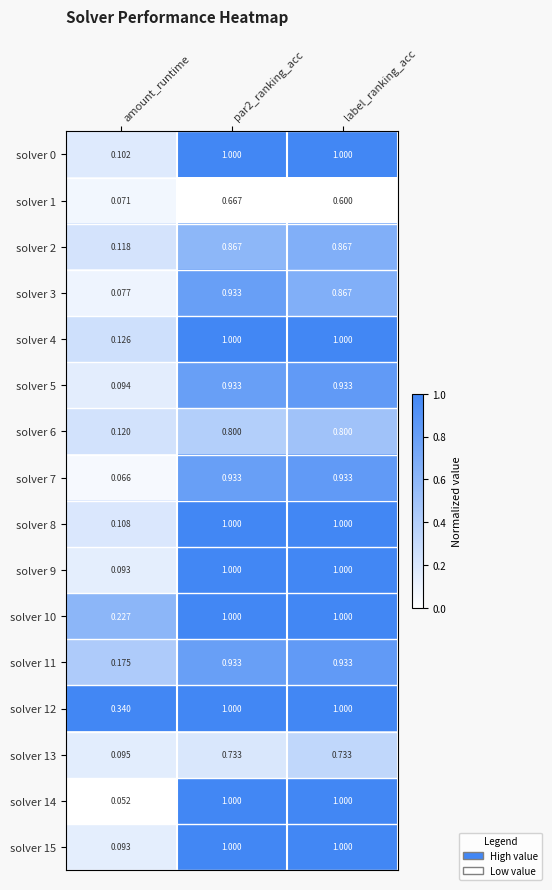

Is the value of solver 12 at label_ranking_acc greater than the value of solver 13 at amount_runtime?

Yes